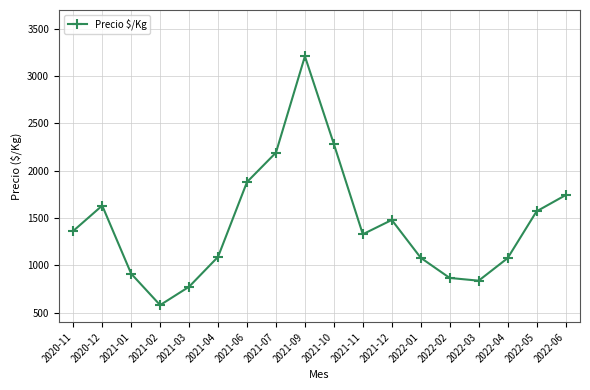

At which category does the chart reach its peak across all series?

2021-09